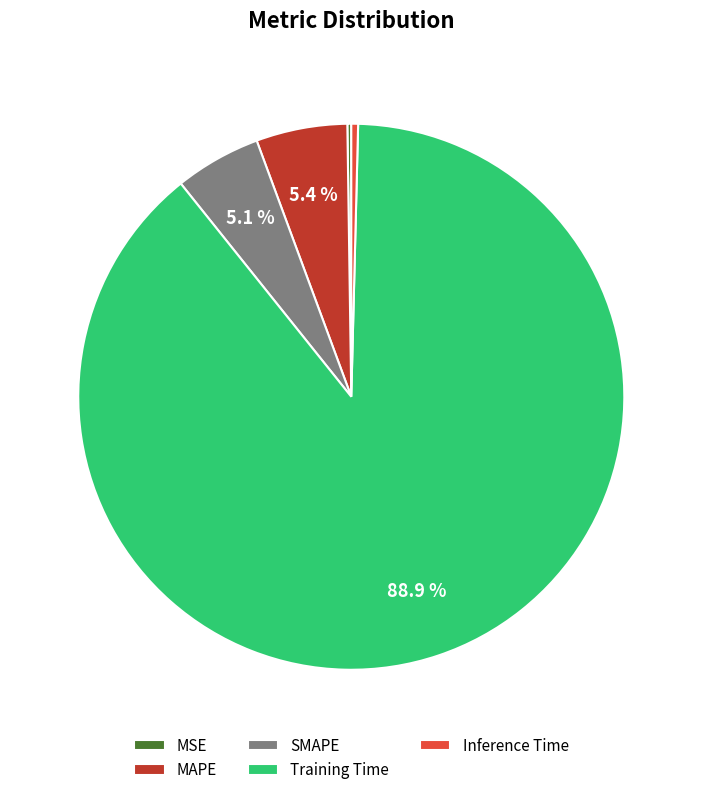

Which slice is the largest?

Training Time